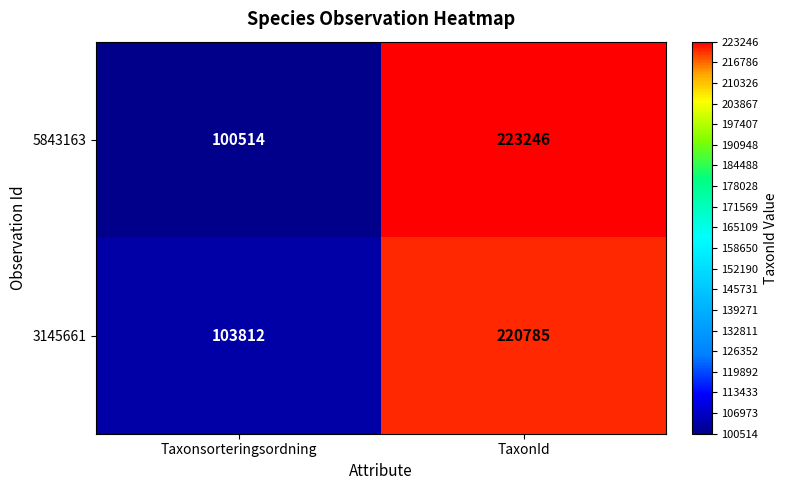

What is the sum of the 5843163 values at TaxonId and Taxonsorteringsordning?

323760